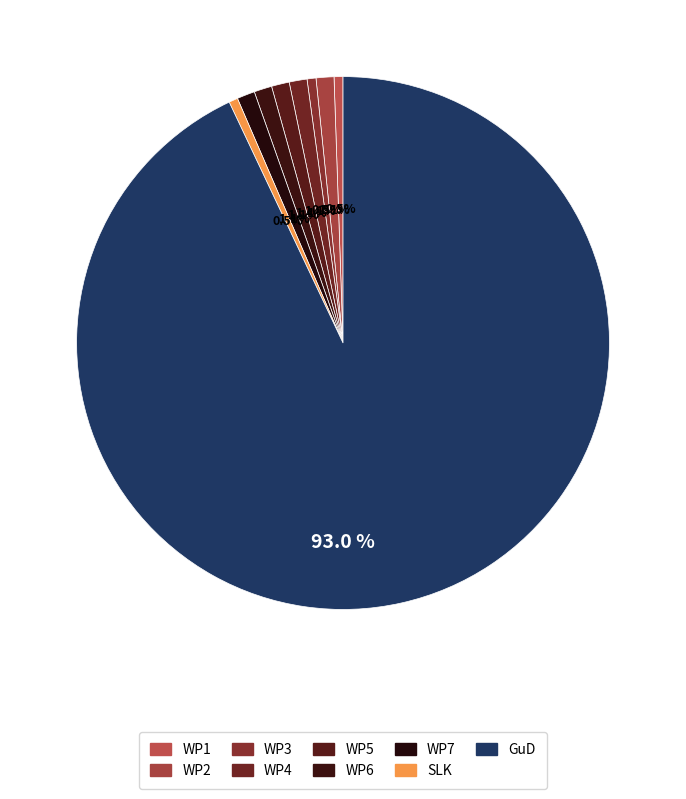

What is the largest slice in the pie chart?

GuD